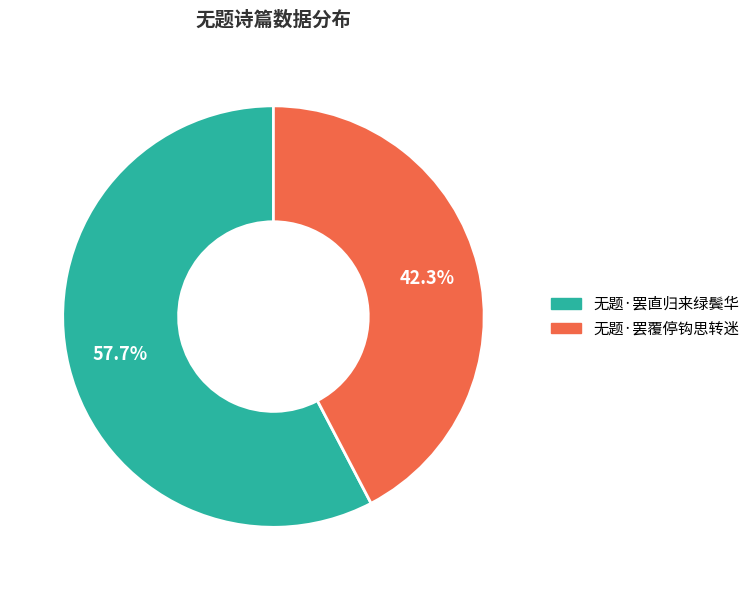

Approximately how many times larger is the value at 无题·罢直归来绿鬓华 compared to 无题·罢覆停钩思转迷?

1.4